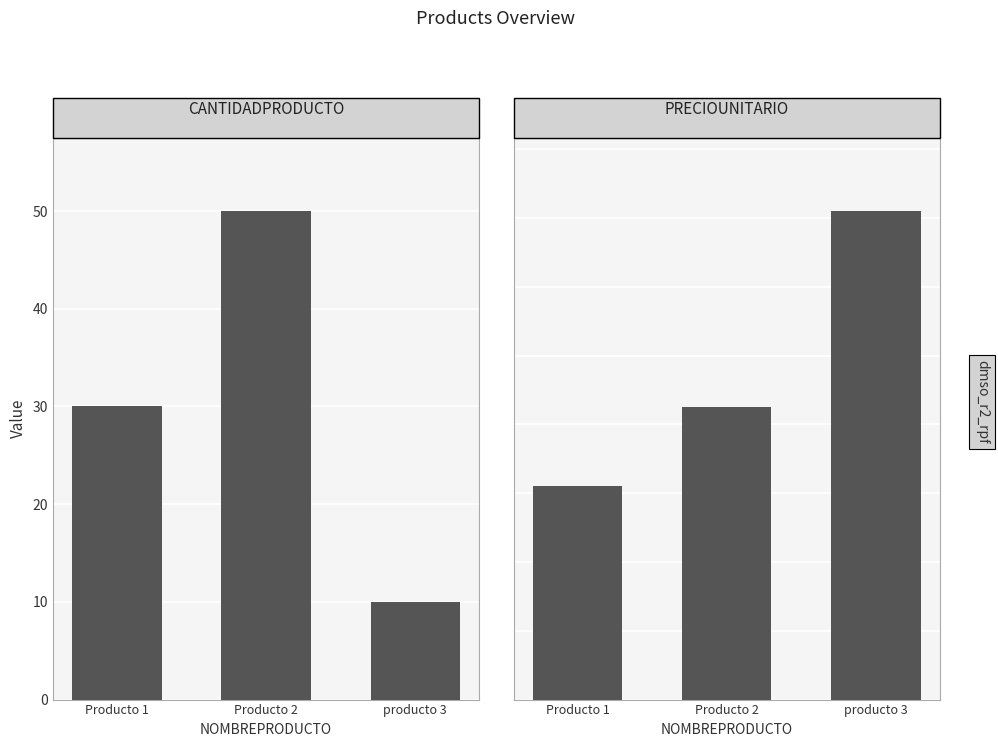

Reading left to right, list all the values displayed in this chart.

CANTIDADPRODUCTO: 30.0	50.0	10.0
PRECIOUNITARIO: 15.5	21.2	35.5